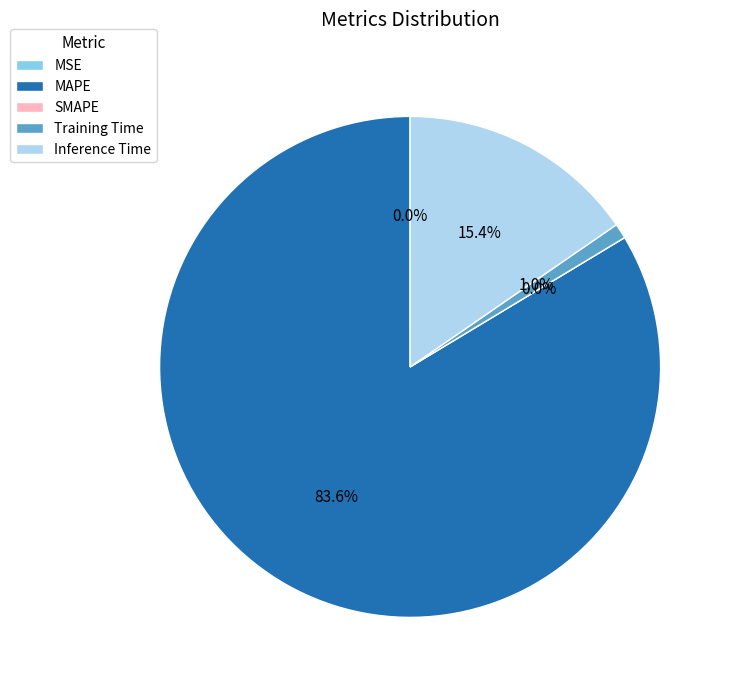

How much of the chart is everything except MSE?

100.0%